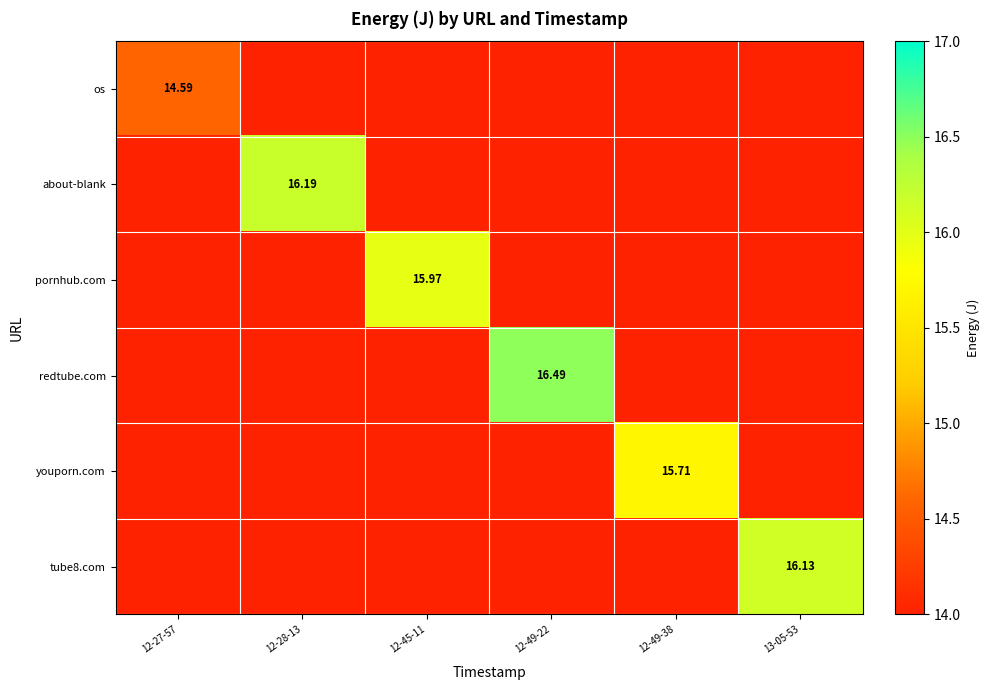

How many redtube.com values are between 14 and 15?

5